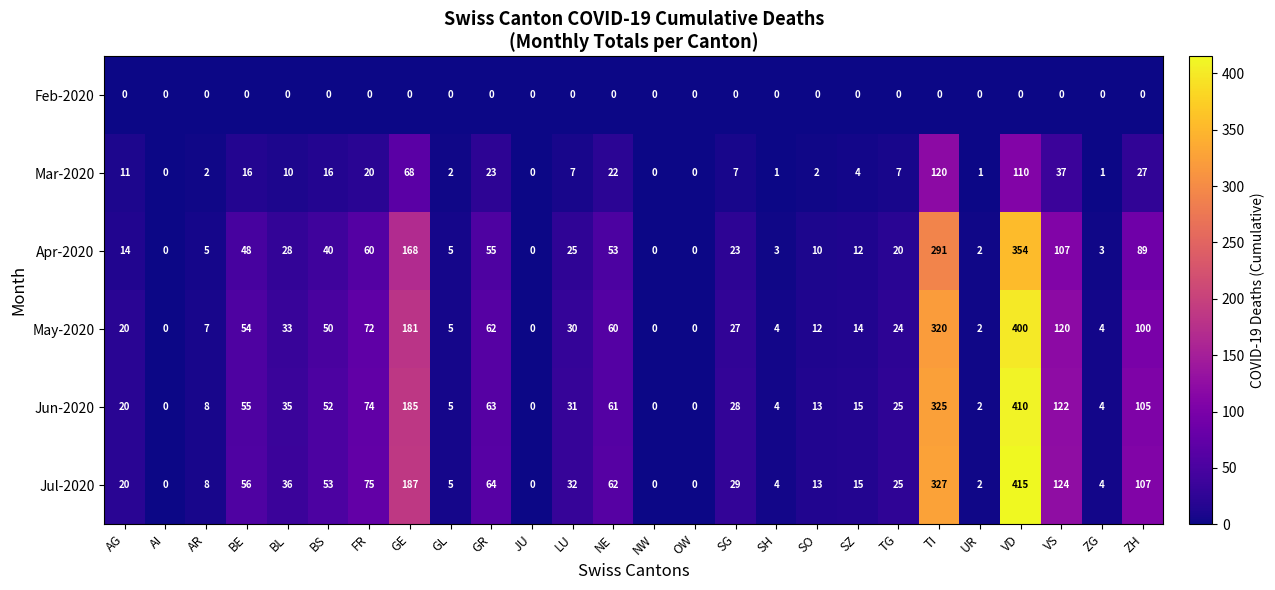

Count the number of data series in this chart.

6